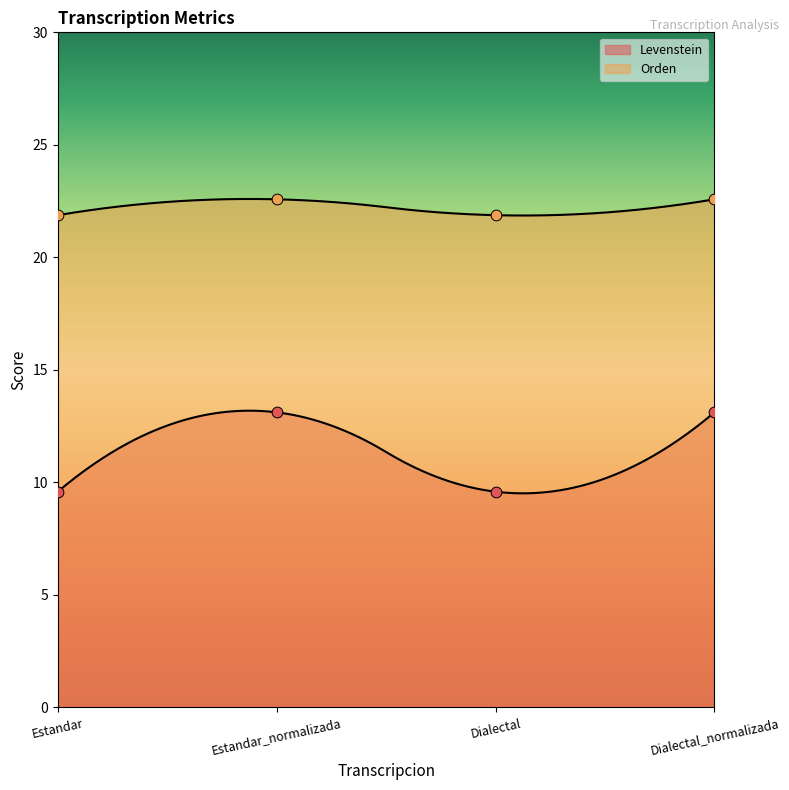

Which series has the largest total across all categories?

Orden